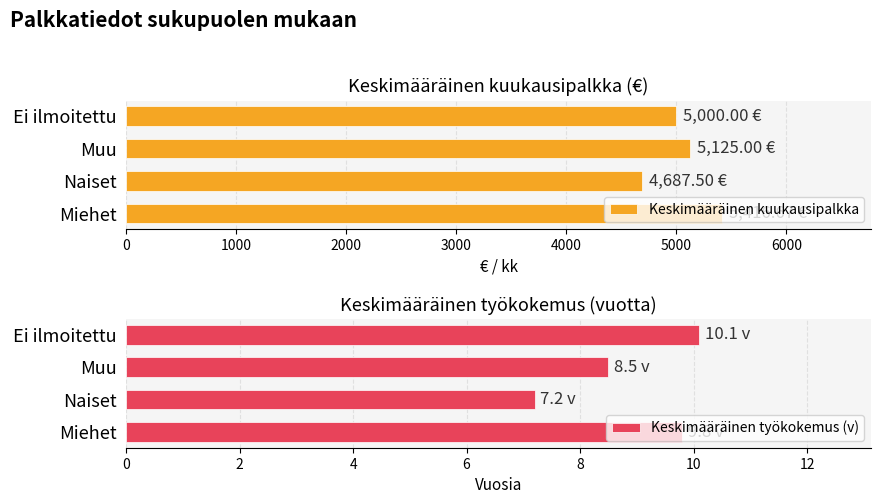

What is the average value of the Keskimääräinen työkokemus (v) series?

8.9